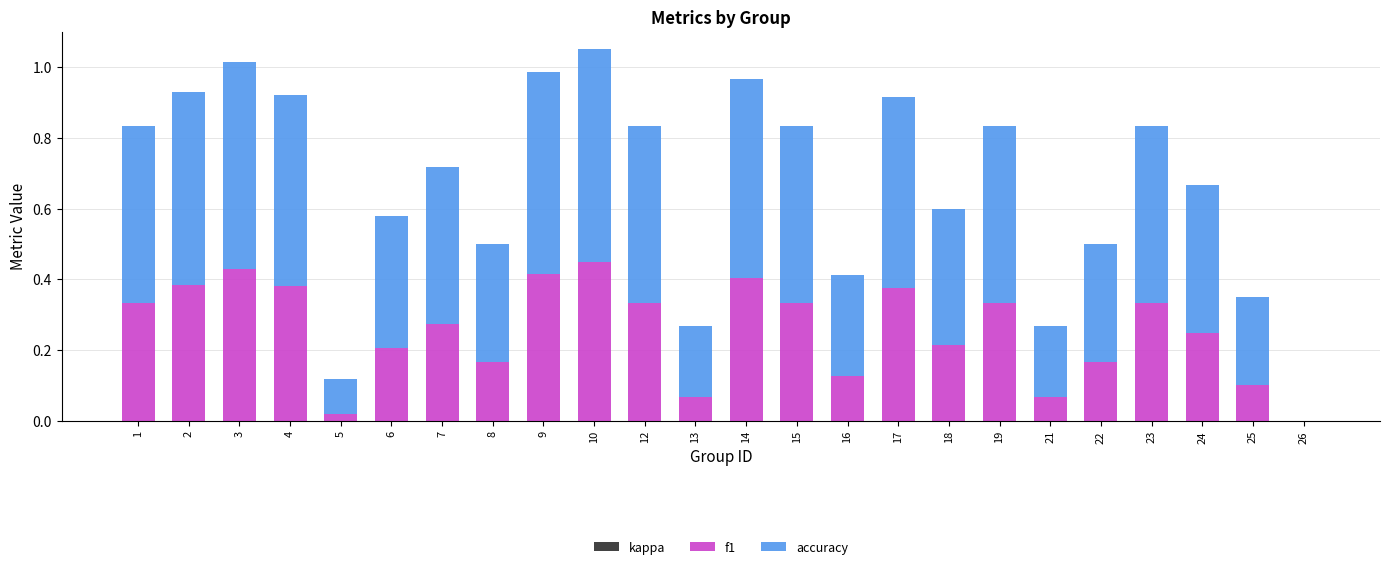

Are the bars horizontal?

No